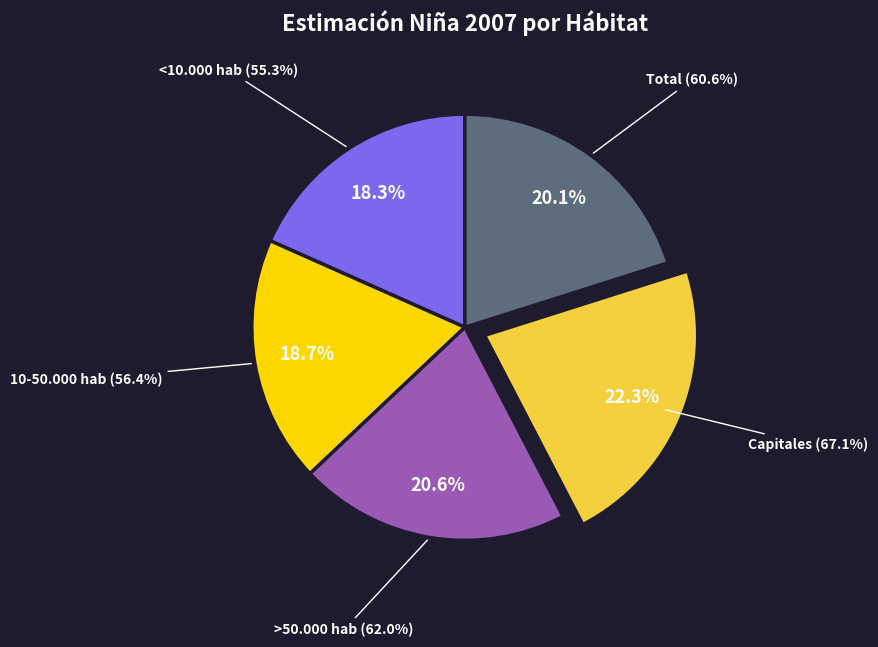

What percentage do >50.000 hab and 10-50.000 hab together represent?

39.3%